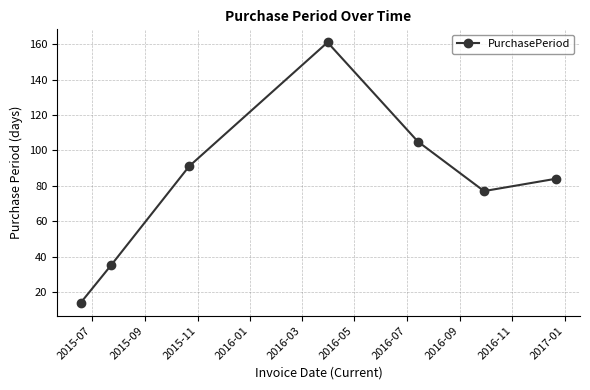

Reading left to right, transcribe all the data shown in this chart.

14	35	91	161	105	77	84